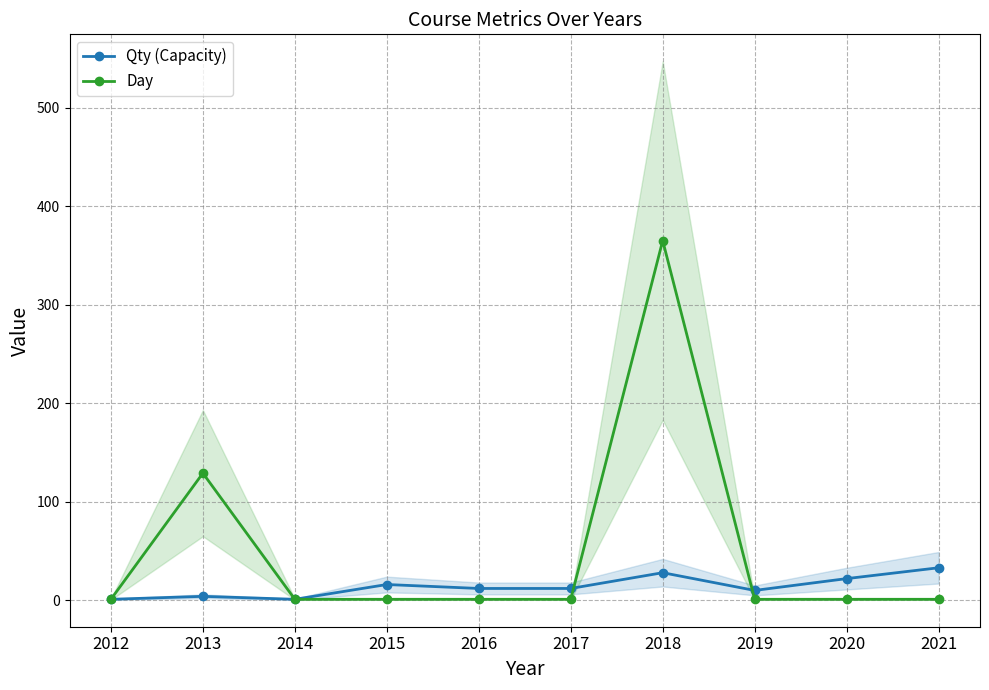

How many intersections are there between Qty (Capacity) and Day?

2